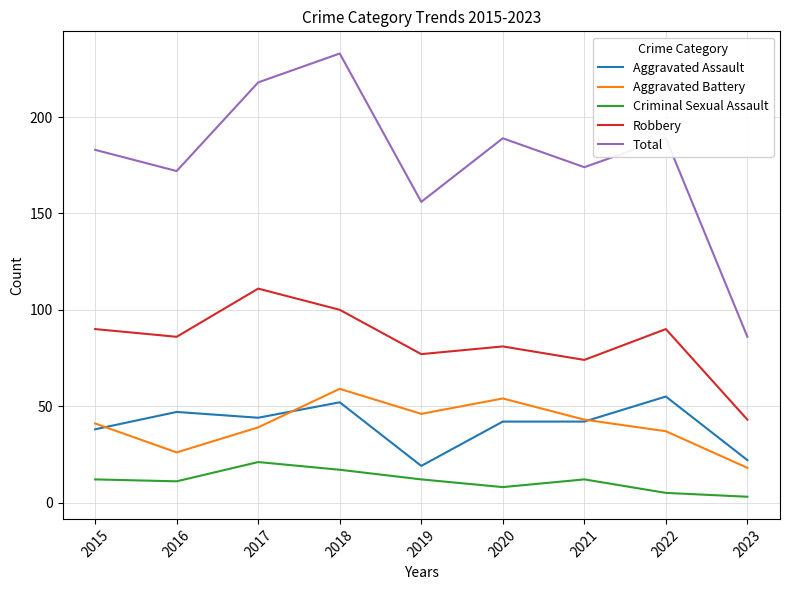

How many interior local valleys does the Aggravated Battery series have?

2